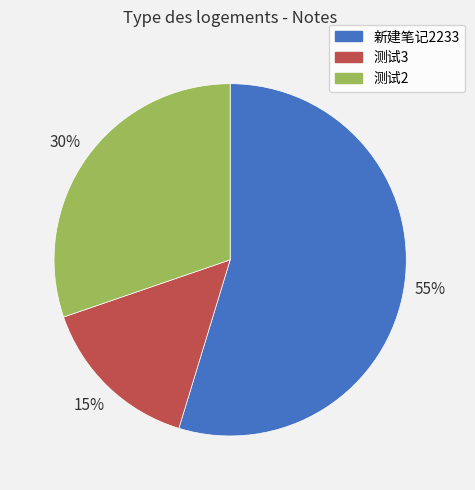

Does 测试3 represent more than half of the total?

No